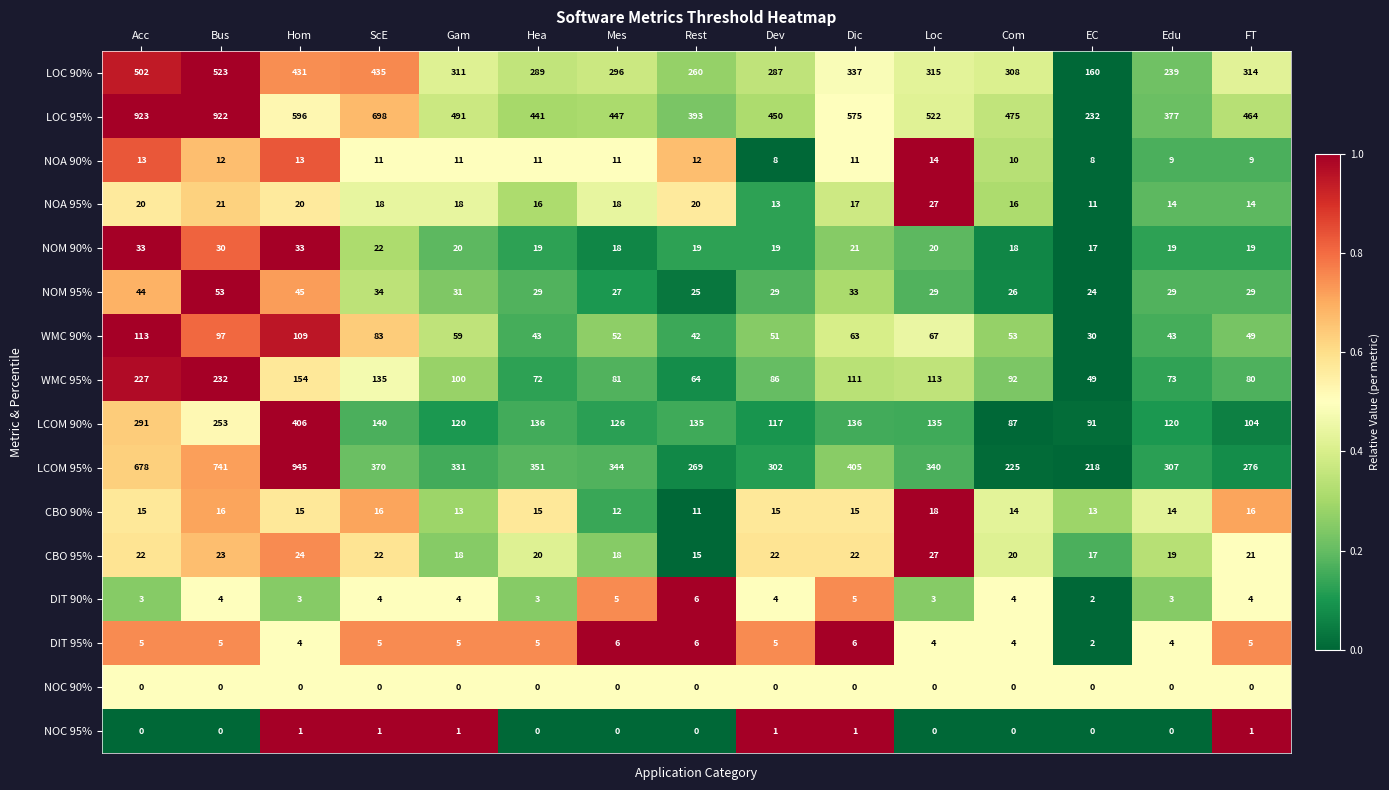

The NOM 95% series shows 44 at Acc. True or false?

True